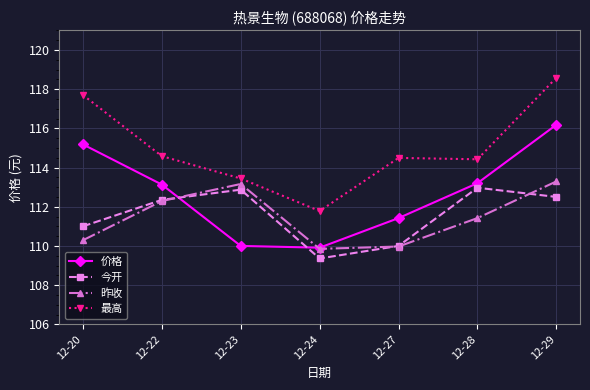

What is the value of the 昨收 point at the 1st from the left?

110.3